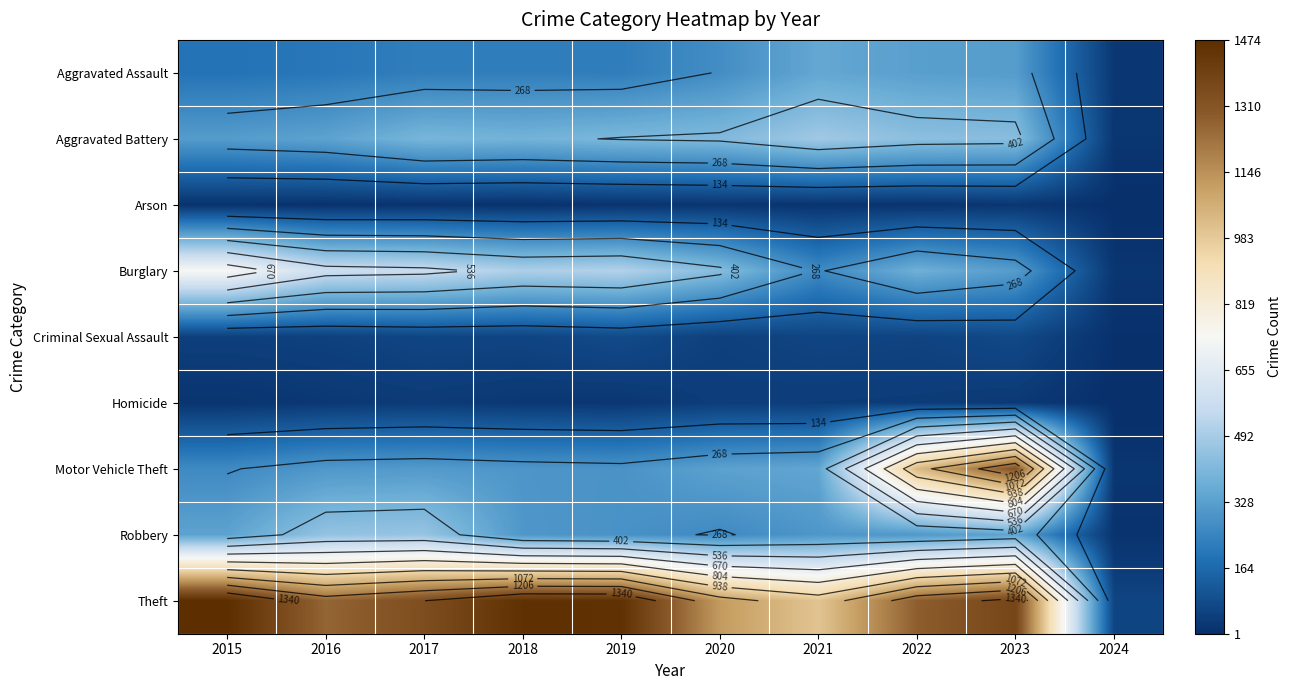

Rank the categories by Theft value from highest to lowest.

2015, 2018, 2019, 2023, 2017, 2022, 2016, 2020, 2021, 2024